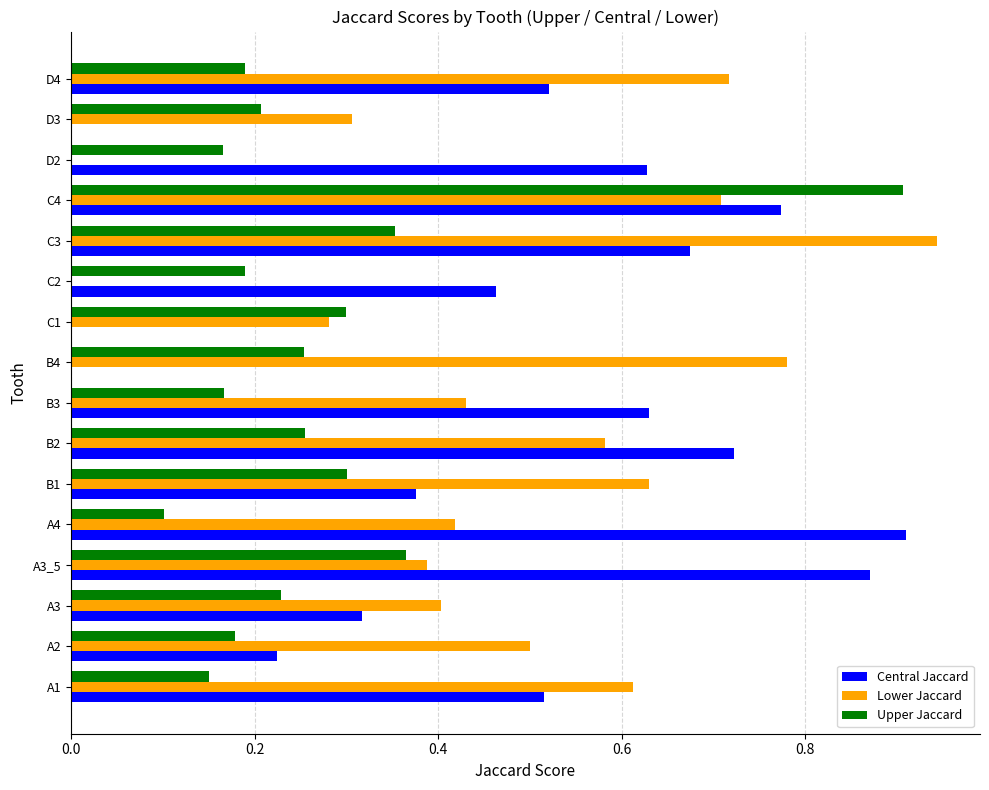

What is the total value across all series at D4?

1.4